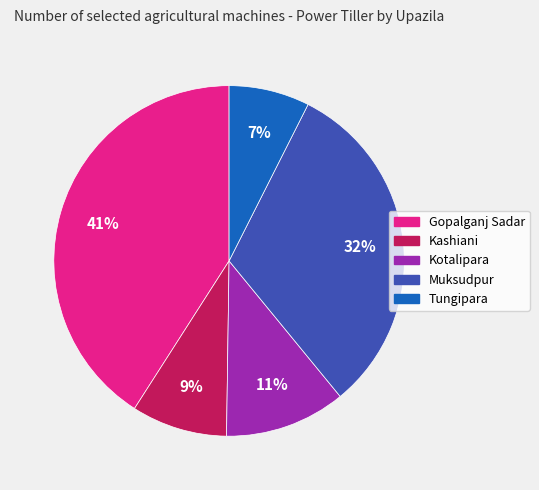

Which has a higher value, Kashiani or Kotalipara?

Kotalipara